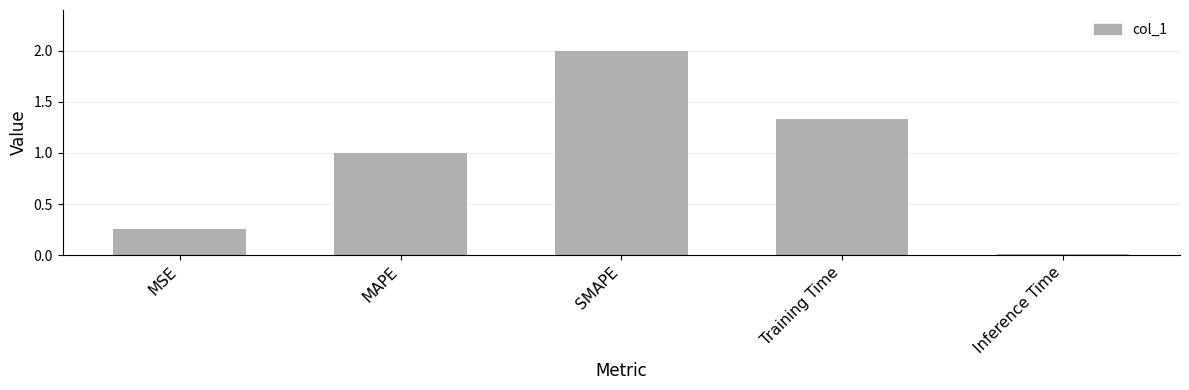

What is the label of the 2nd bar from the left?

MAPE